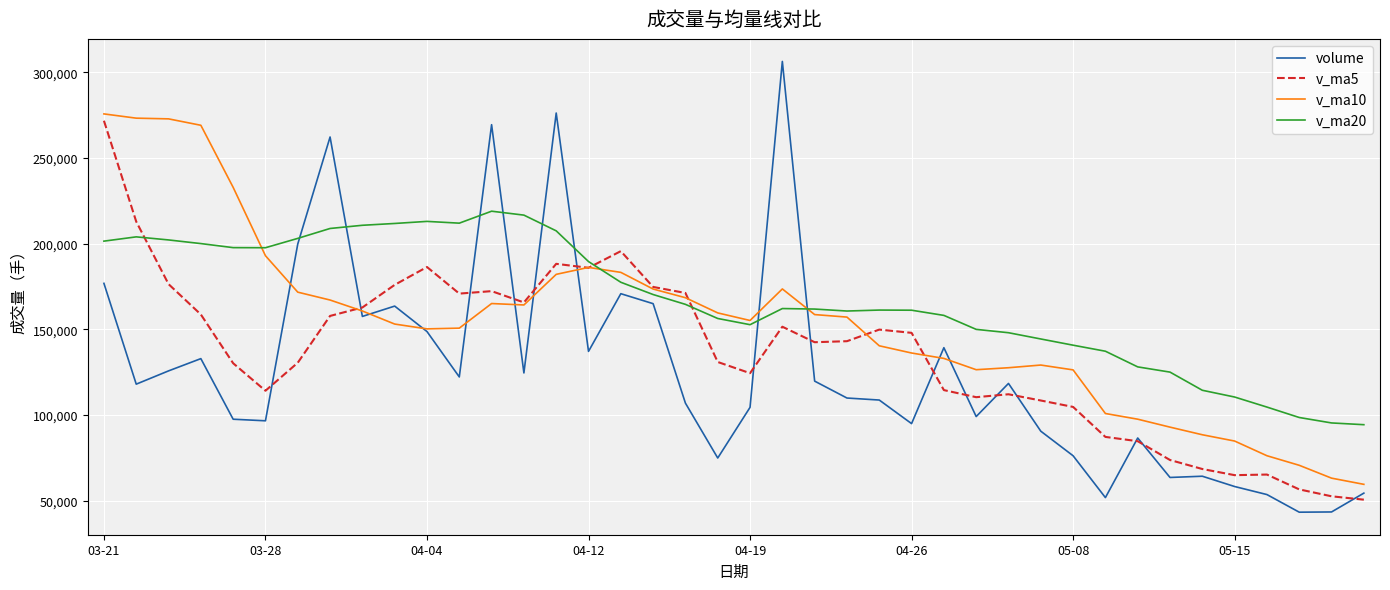

True or false: volume and v_ma20 intersect in this chart.

True